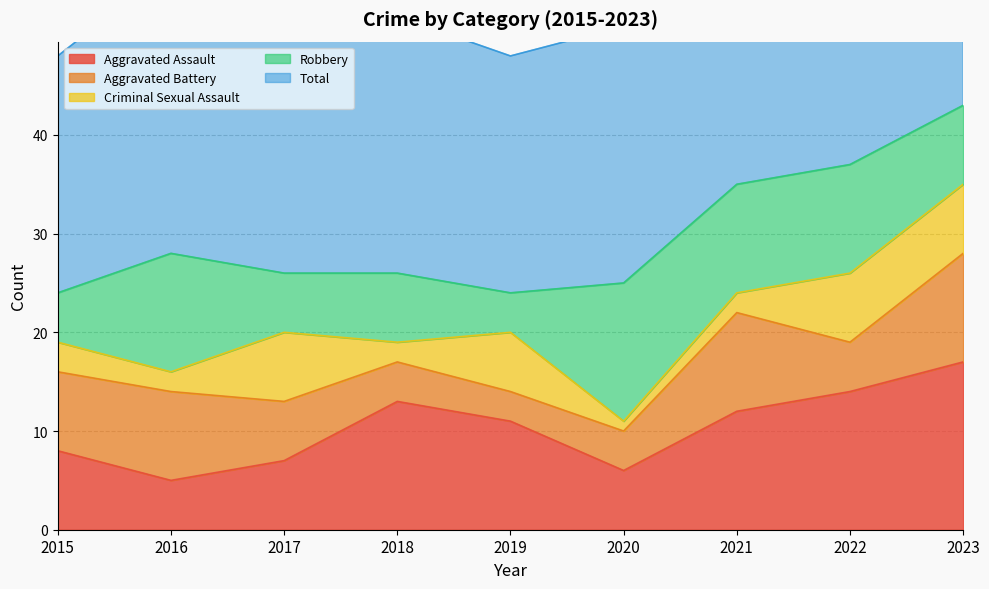

Count the Criminal Sexual Assault values in the range 2 to 7.

8